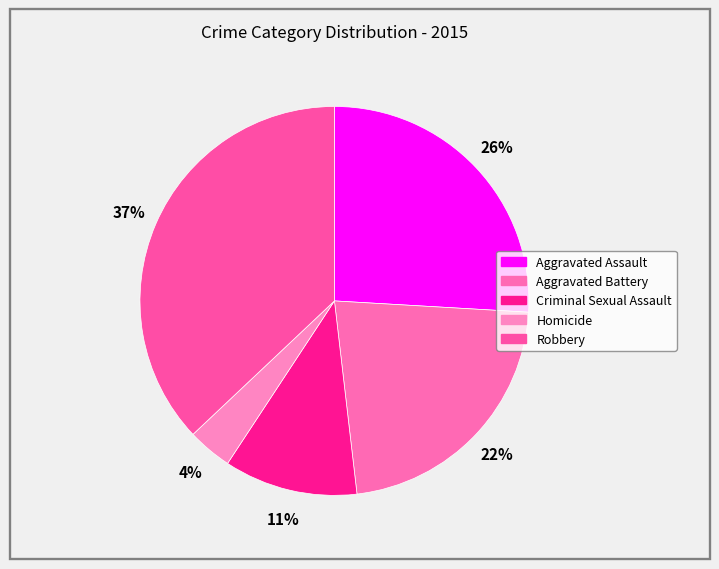

The Criminal Sexual Assault slice represents 22% of the pie. True or false?

False